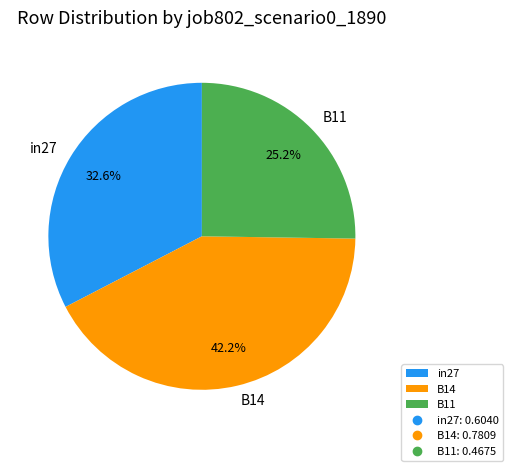

Between B14 and in27, which is larger?

B14